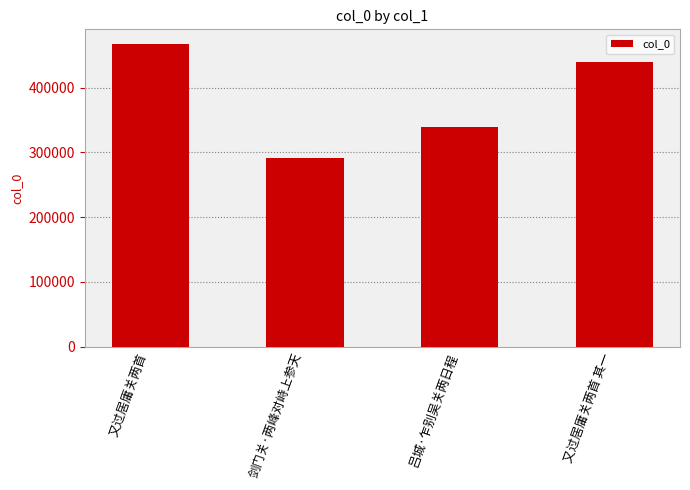

Which label corresponds to the smallest value in the chart?

剑门关·两峰对峙上参天